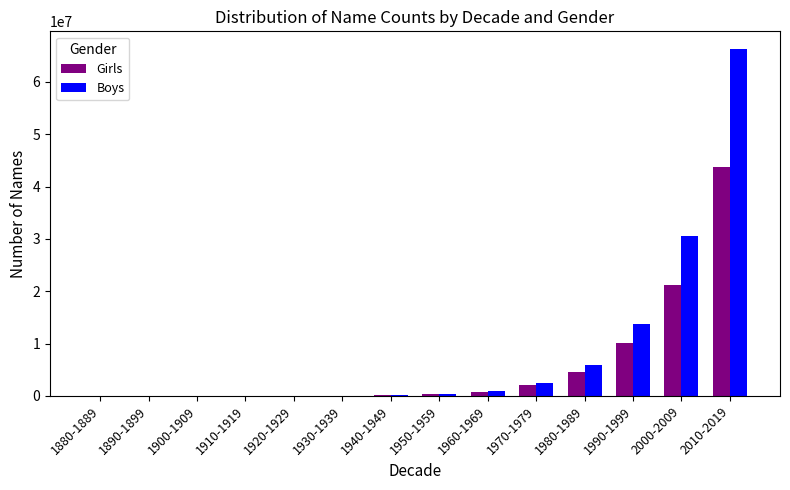

Count the number of data series in this chart.

2